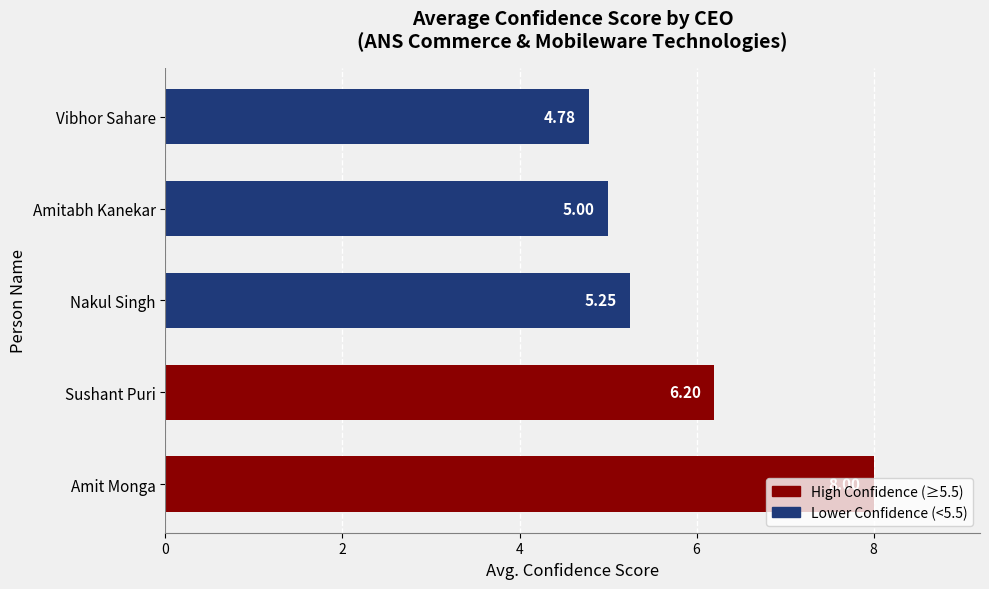

What is the difference between the values at Amit Monga and Amitabh Kanekar?

3.0